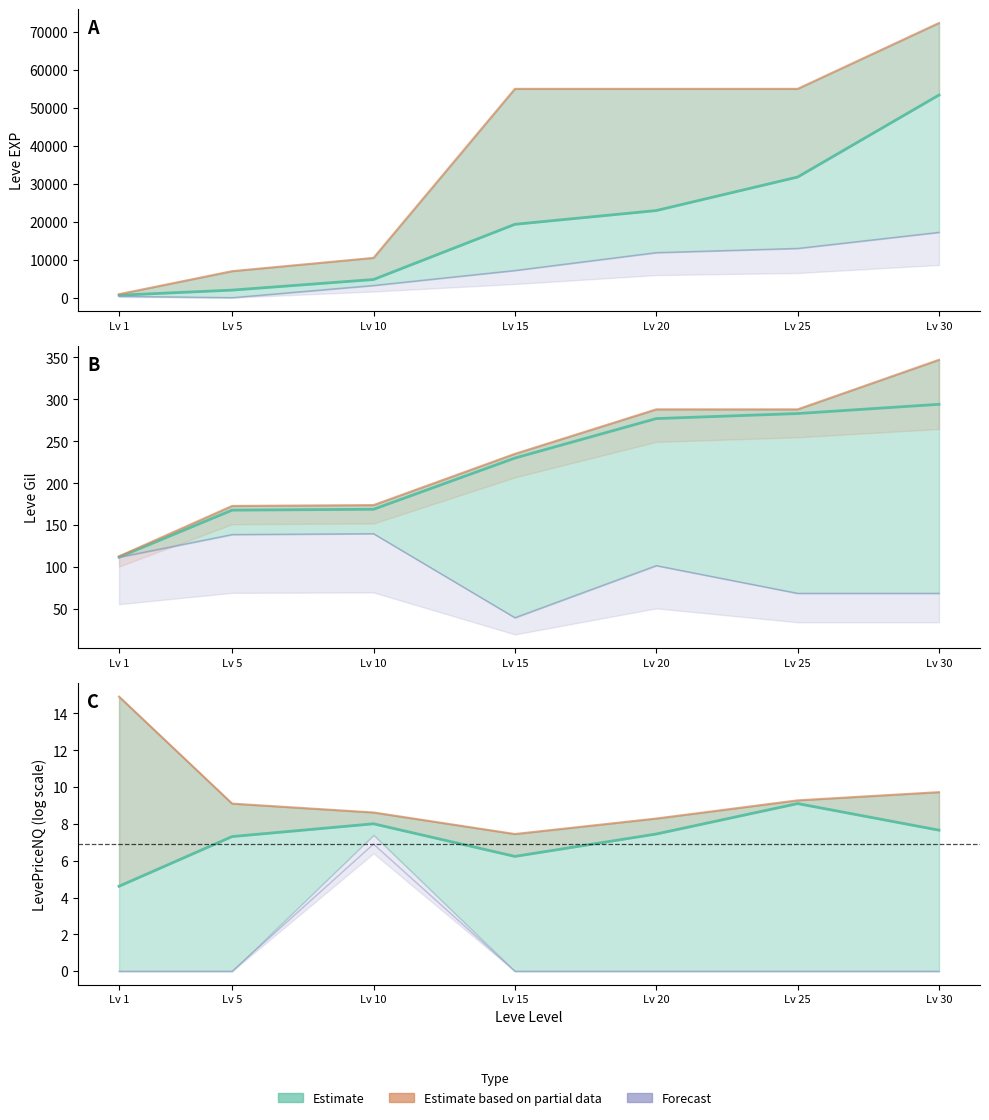

Is it true that Partial (upper) equals 8.6 at Lv 10?

True